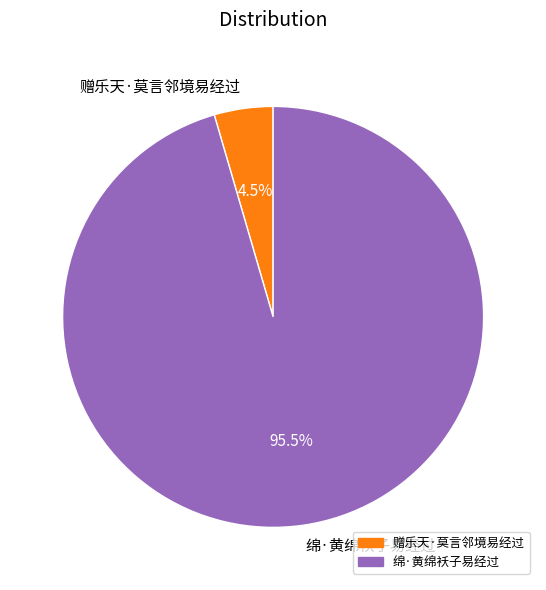

Count the number of slices in the pie.

2